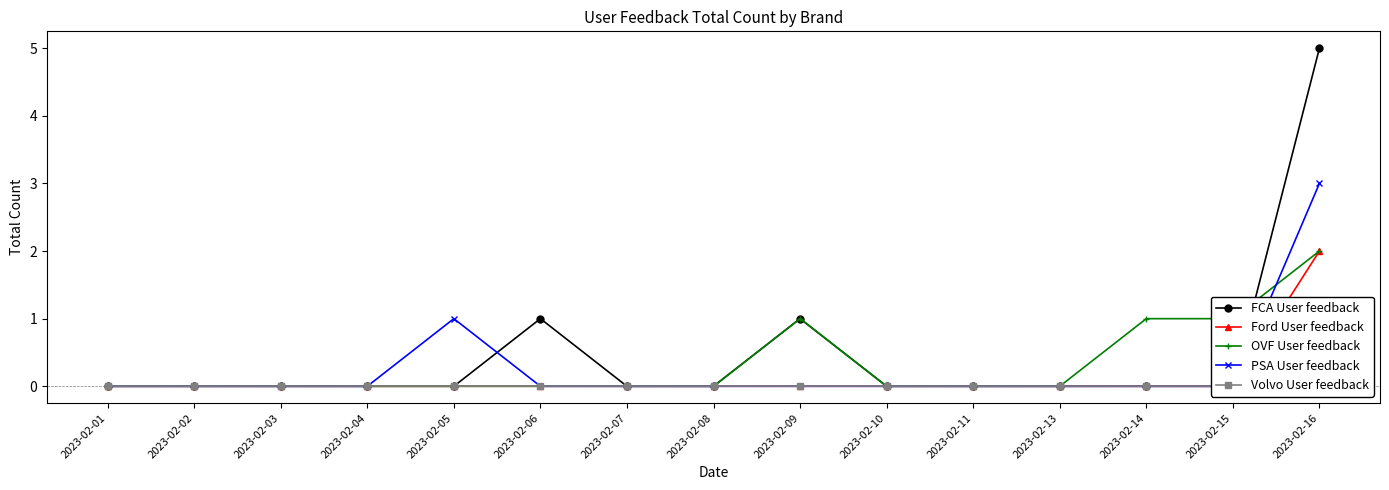

What is the sum of all PSA User feedback values?

4